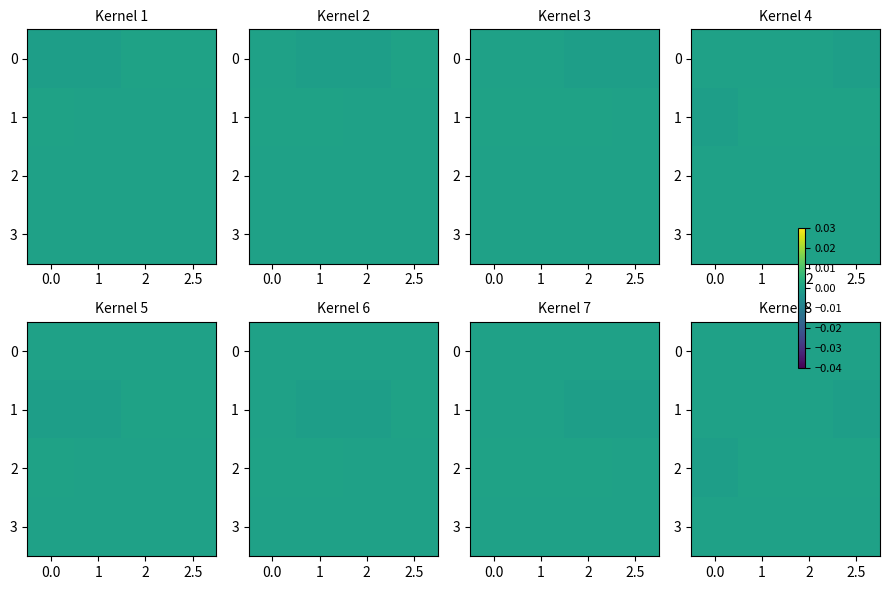

How many positive values does the 1 series have?

3